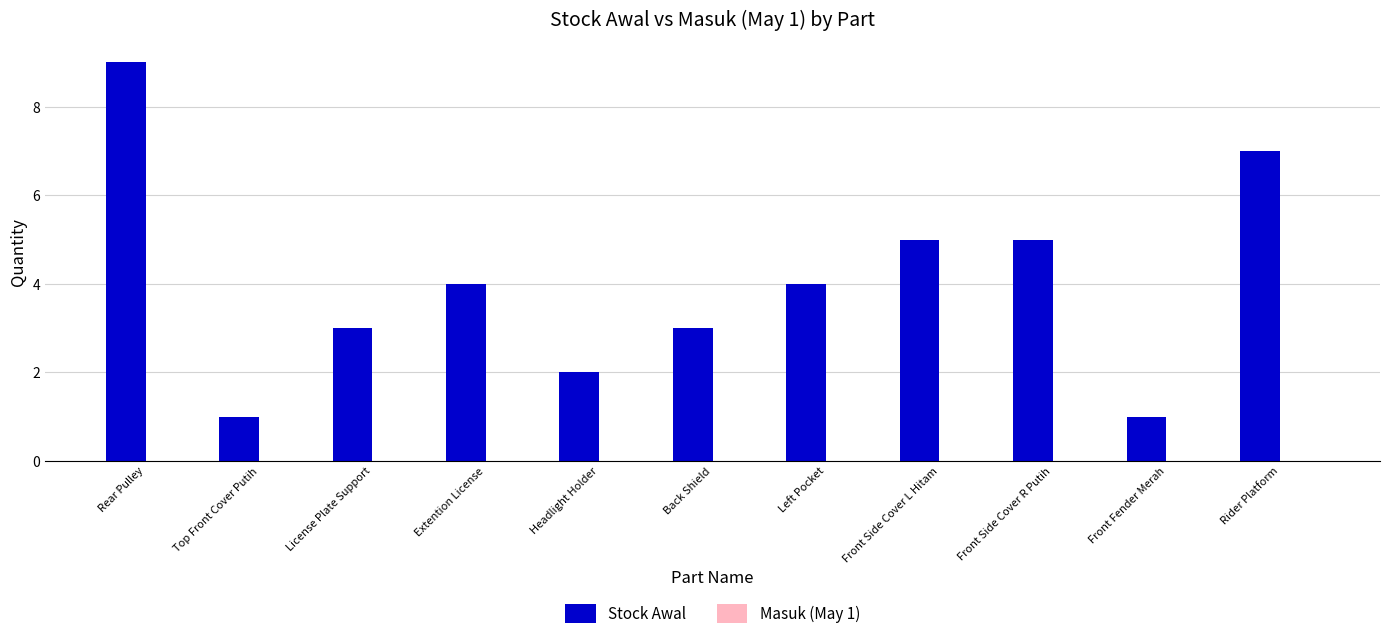

Does the chart contain any negative values?

No